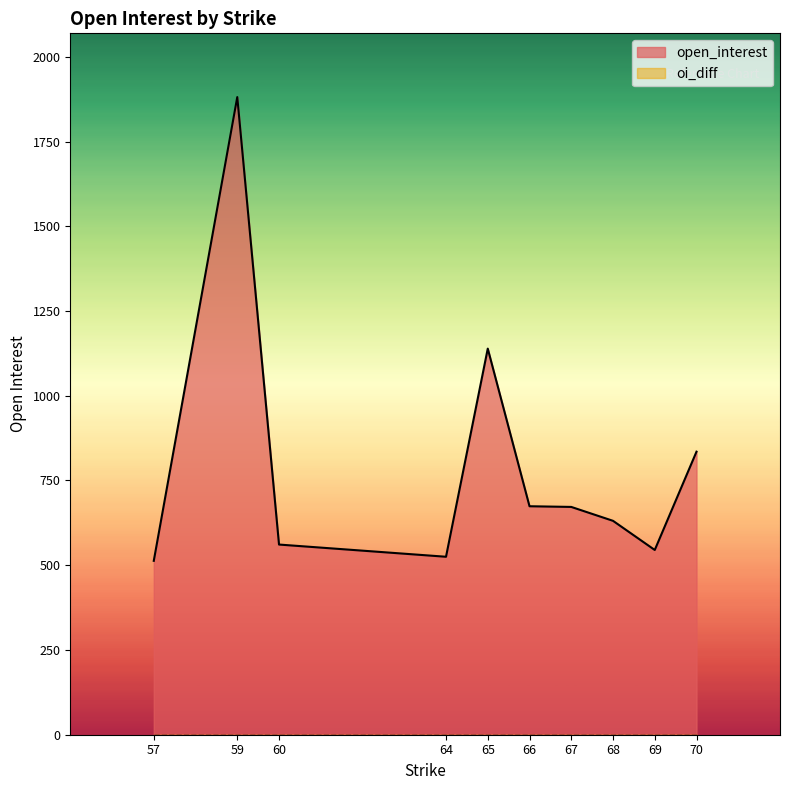

True or false: oi_diff has more than 0 interior local peaks.

False